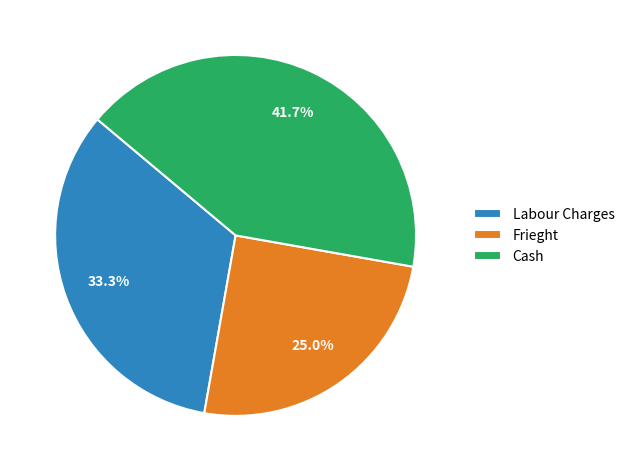

Between Labour Charges and Frieght, which is larger?

Labour Charges